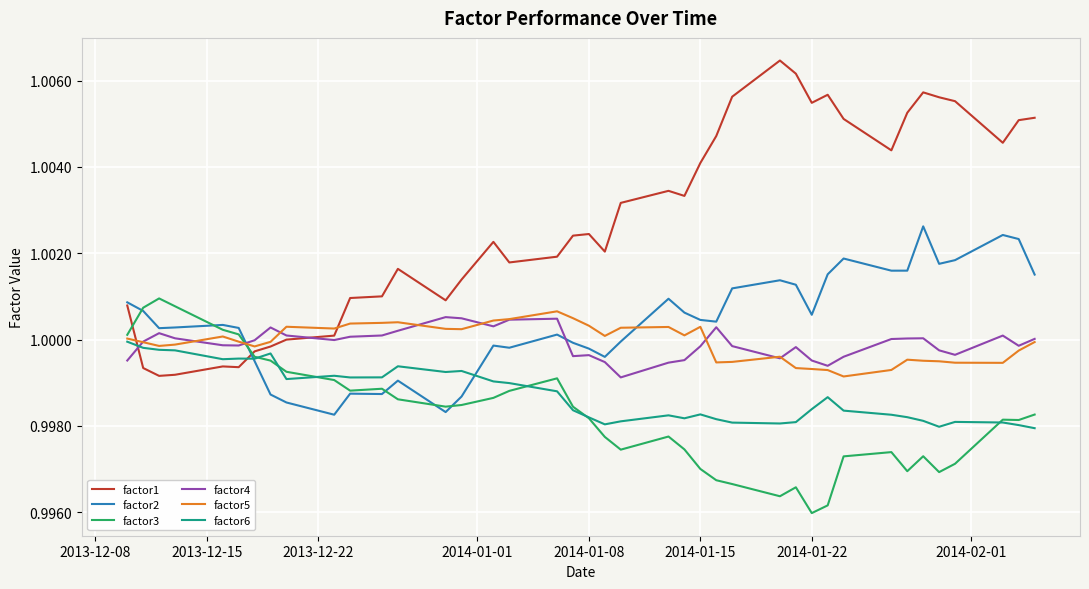

Which series has the widest spread of values?

factor1